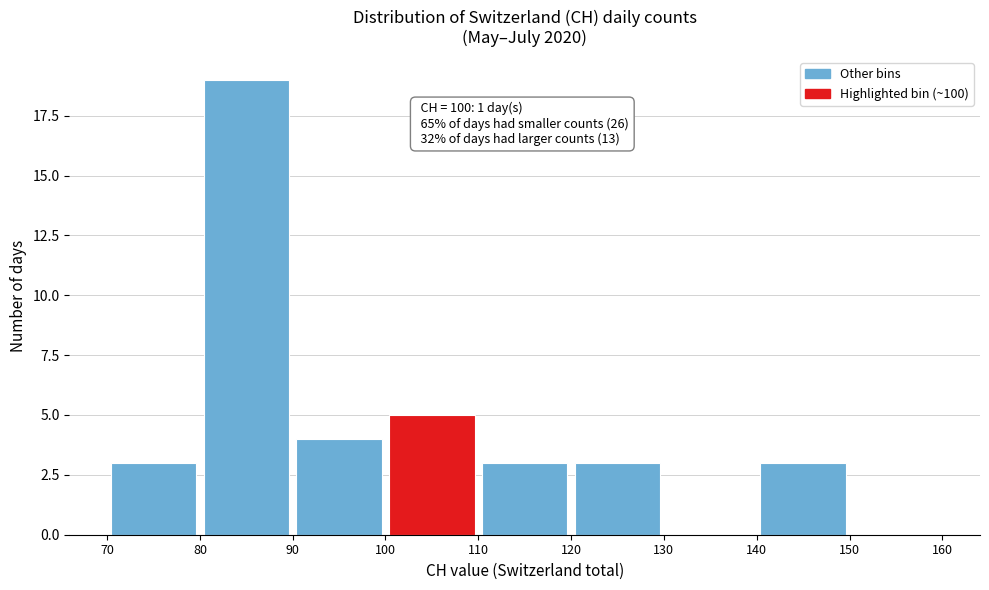

Over which range of the x-axis is the bar tallest?

80 to 90